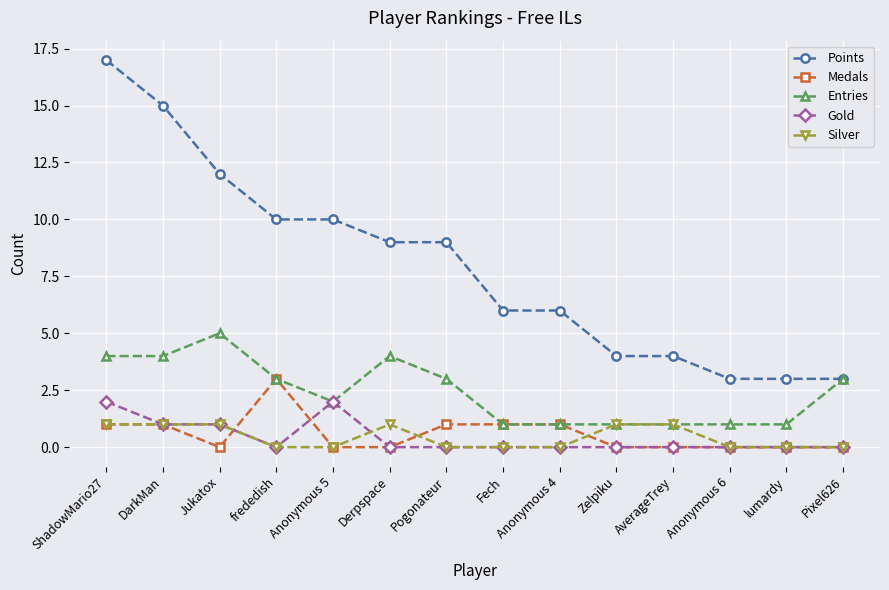

What is the difference between the highest and lowest values at Derpspace?

9